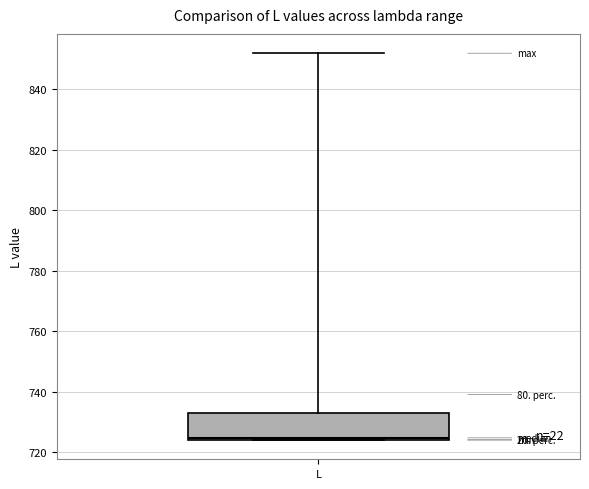

Read this box plot against the y-axis: the position of the median line, the range covered by the box, and the ends of both whiskers. The values are not printed on the chart, so give them approximately, as read against the axis.

median 724 (just above the box's lower edge), box 724 to 732, whiskers 724 to 852